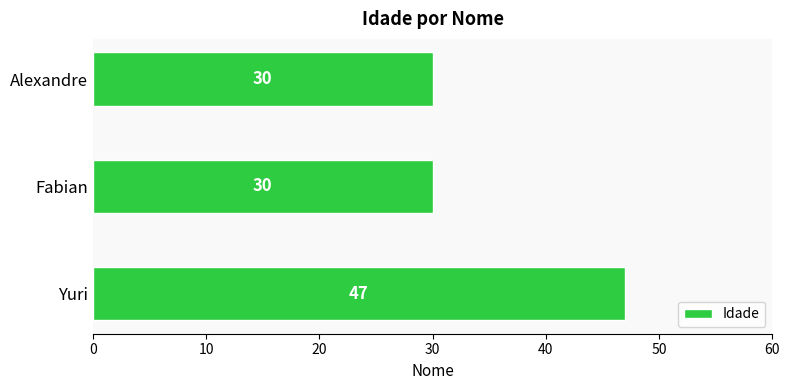

True or false: the data shows 30 at Fabian.

True